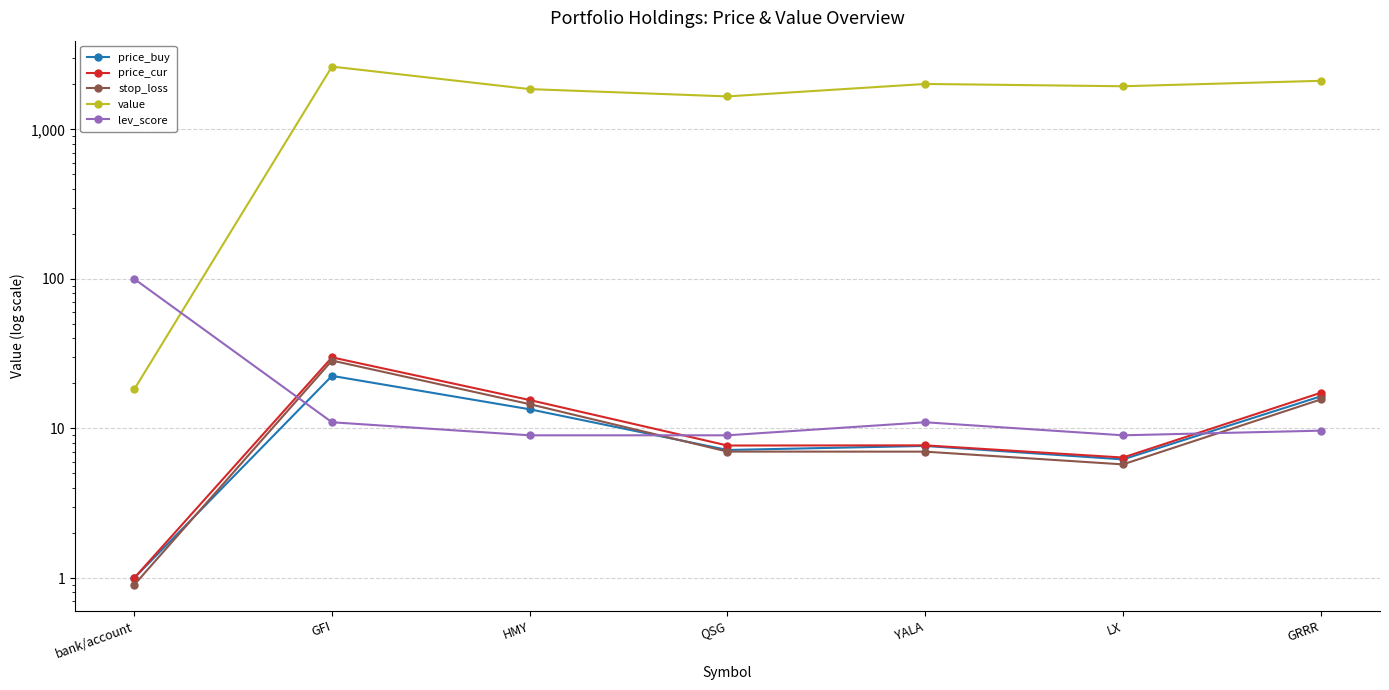

Reading left to right, extract all data points from this chart.

price_buy: 1.0	22.5	13.4	7.2	7.6	6.2	16.4
price_cur: 1.0	29.9	15.5	7.7	7.7	6.4	17.3
stop_loss: 0.9	28.5	14.5	7.0	7.0	5.8	15.6
value: 18.3	2629.4	1858.8	1661.0	2012.3	1942.6	2111.8
lev_score: 100.0	11.0	9.0	9.0	11.0	9.0	9.7